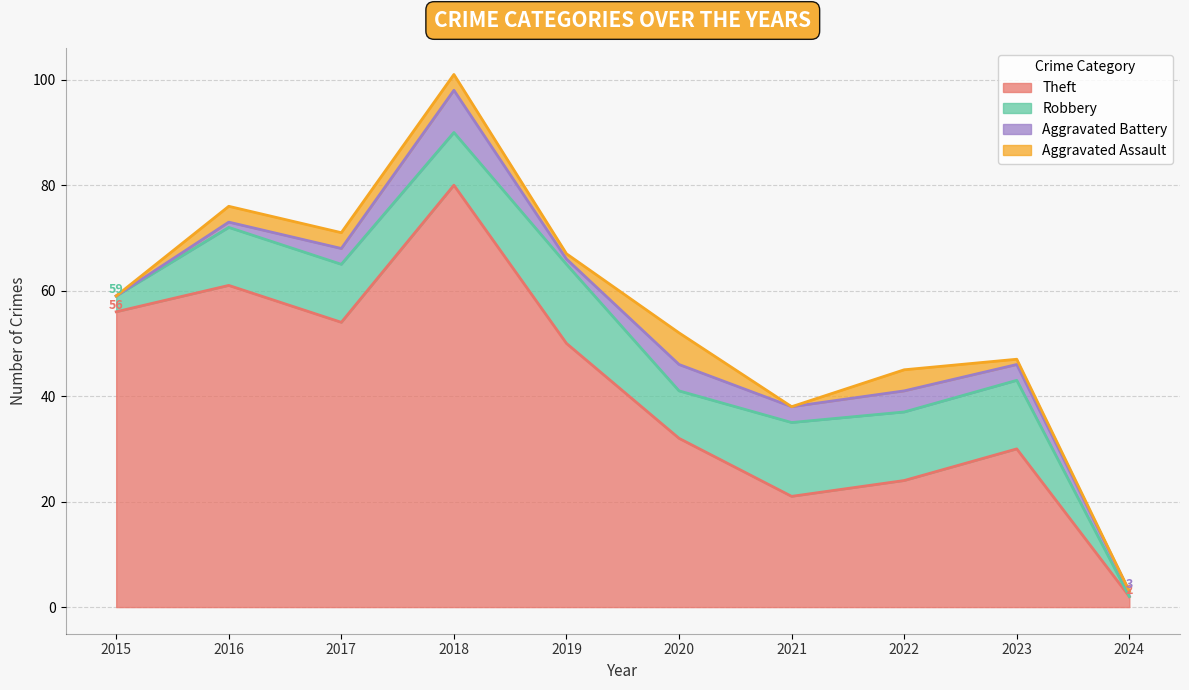

Rank the categories by Aggravated Assault value from lowest to highest.

2015, 2021, 2024, 2019, 2023, 2016, 2017, 2018, 2022, 2020